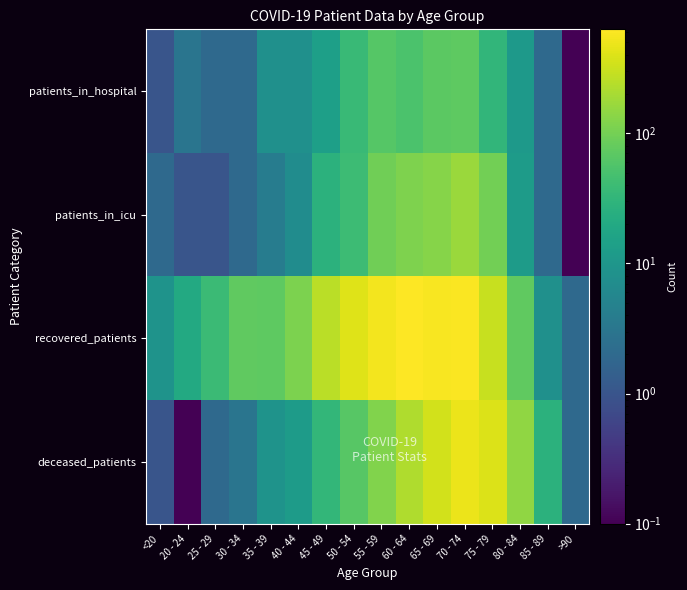

What is the spread (max minus min) of values at 80 - 84?

138.0